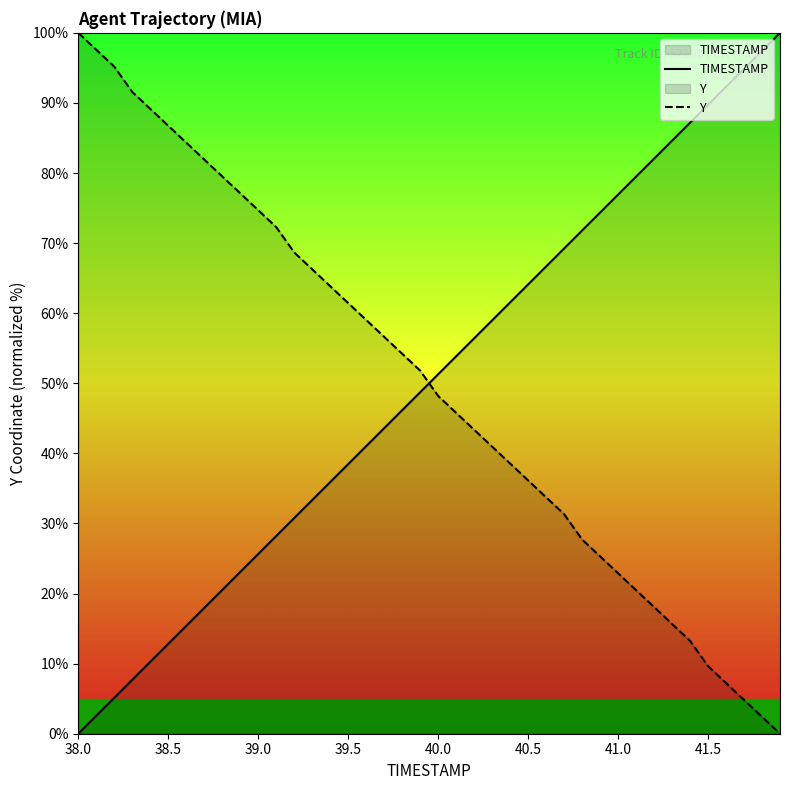

Rank the series at 41.0 from highest to lowest value.

TIMESTAMP, Y